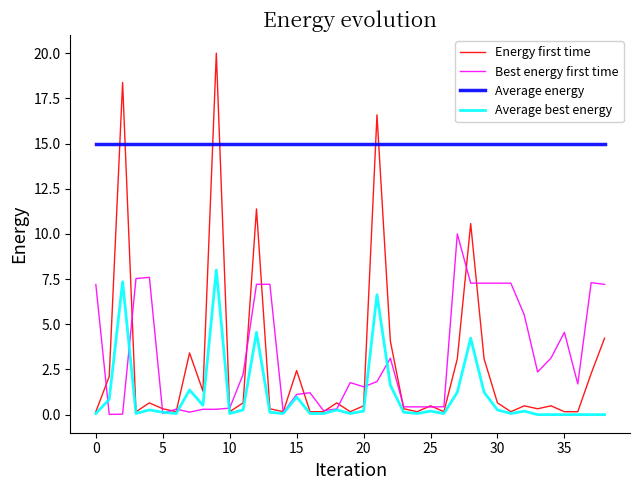

List the series in order of their peak value, lowest first.

Average best energy, Best energy first time, Average energy, Energy first time